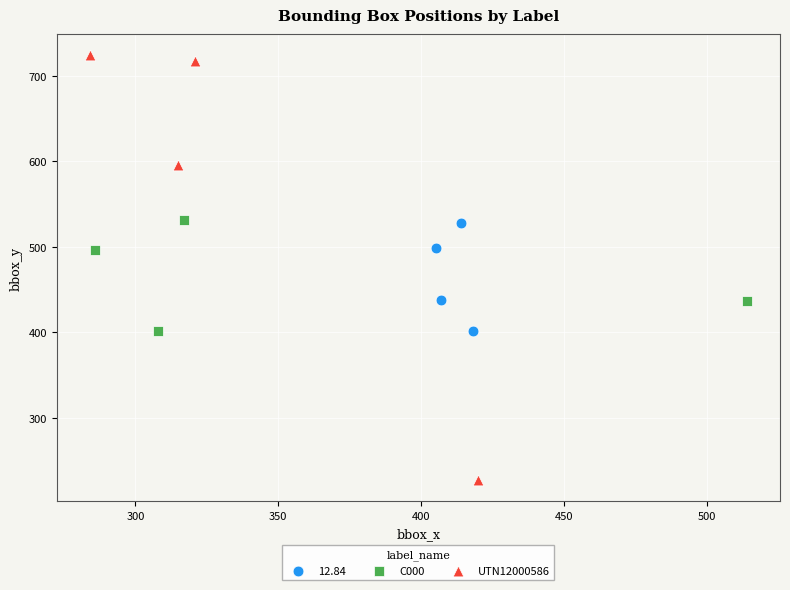

Which series reaches the maximum Y coordinate?

UTN12000586